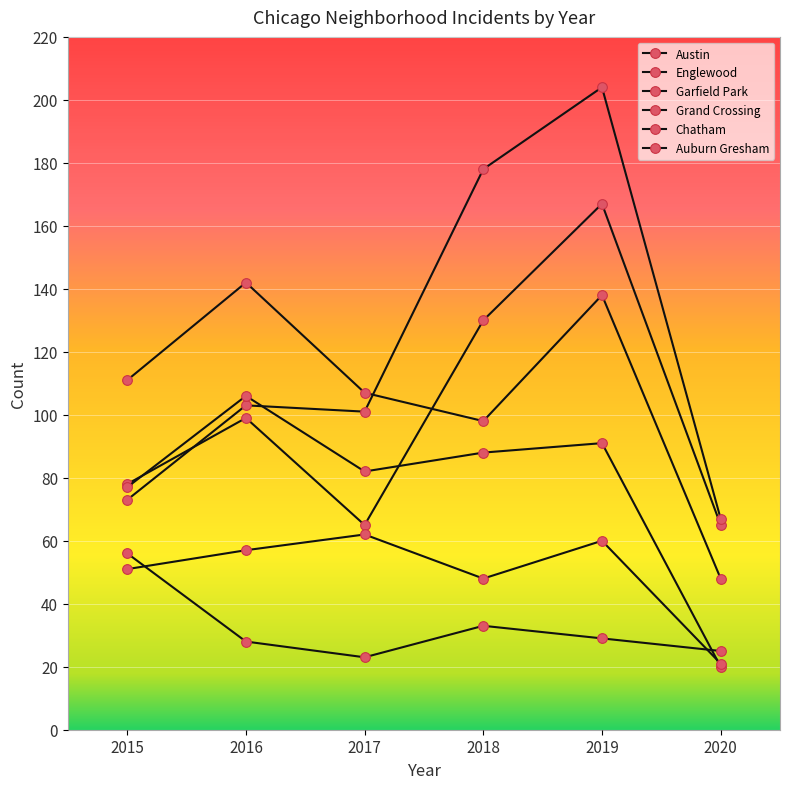

What is the sum of the Englewood values at 2019 and 2016?

280